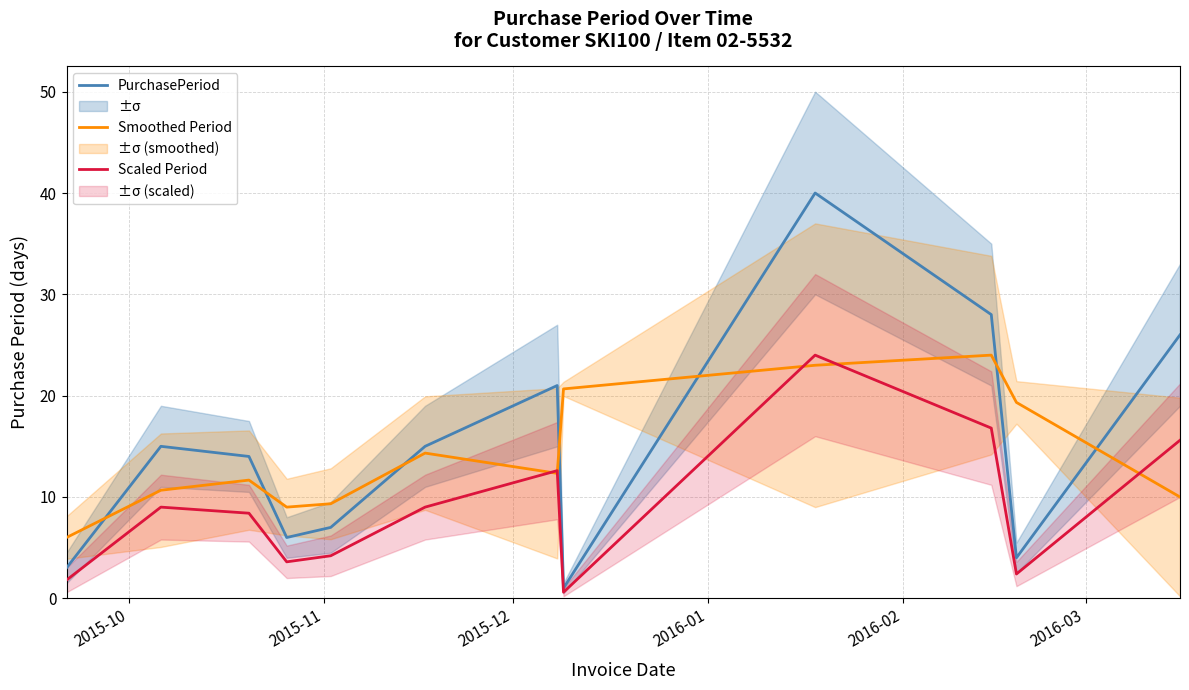

Does the chart have visible grid lines?

Yes